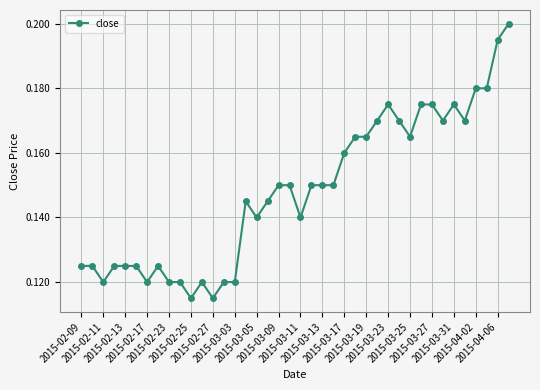

True or false: there are more than 0 points higher than both neighbors.

True